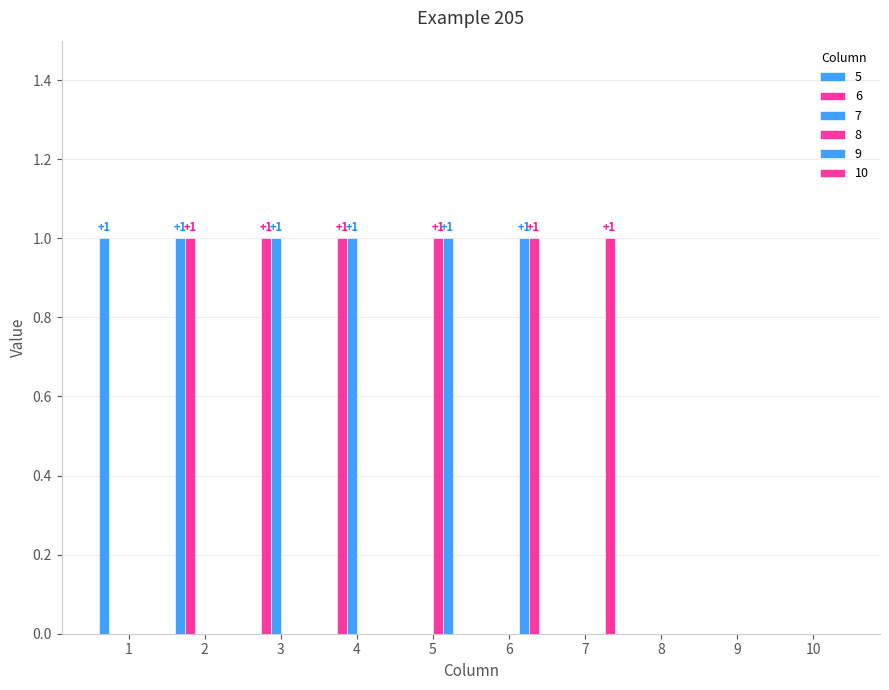

List the series in order of their peak value, lowest first.

5, 6, 7, 8, 9, 10